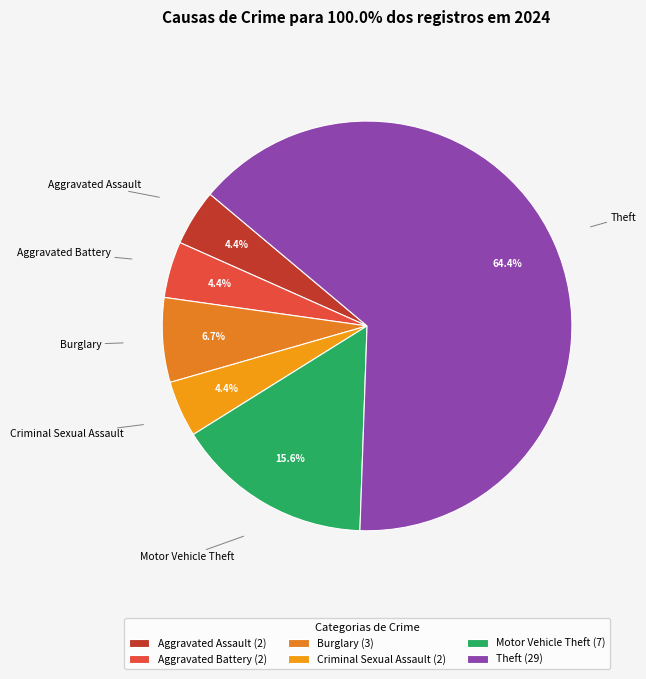

To the nearest percent, what is the difference between the largest and smallest slice percentages?

60%